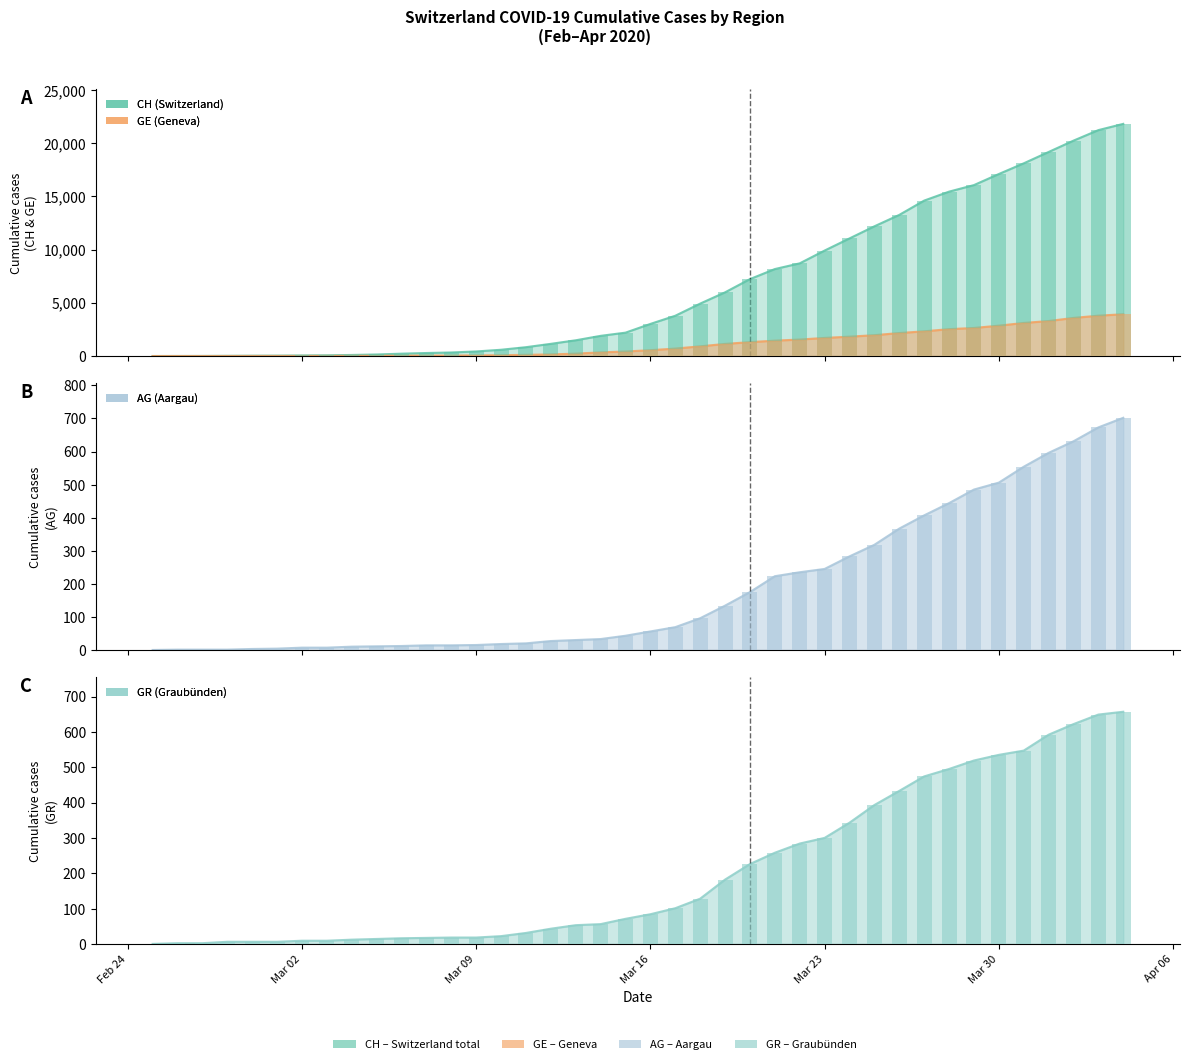

At which category does the chart reach its peak across all series?

2020-04-04